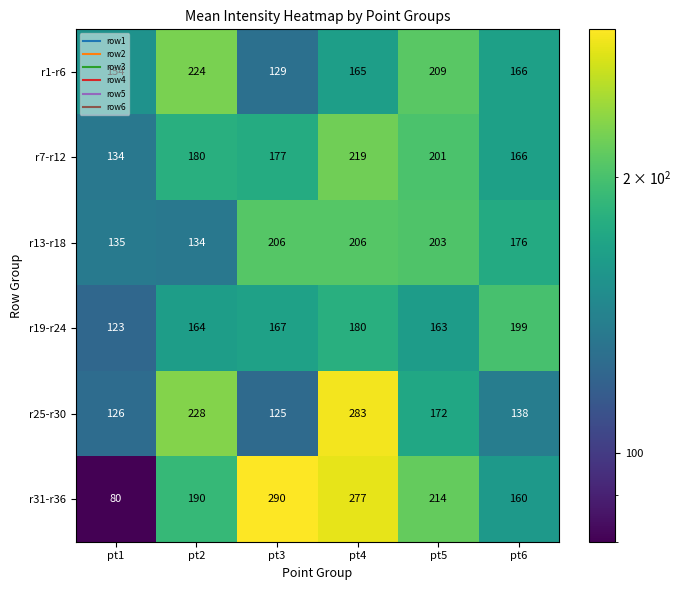

What is the difference between the second highest and second lowest values in the r25-r30 series?

102